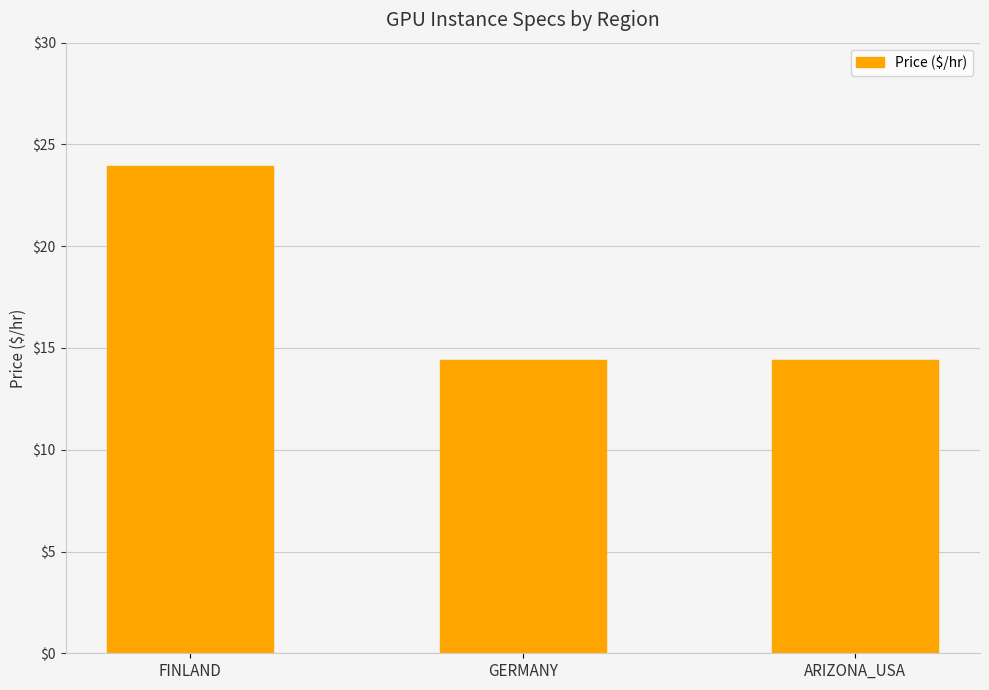

True or false: the data shows 23.9 at FINLAND.

True